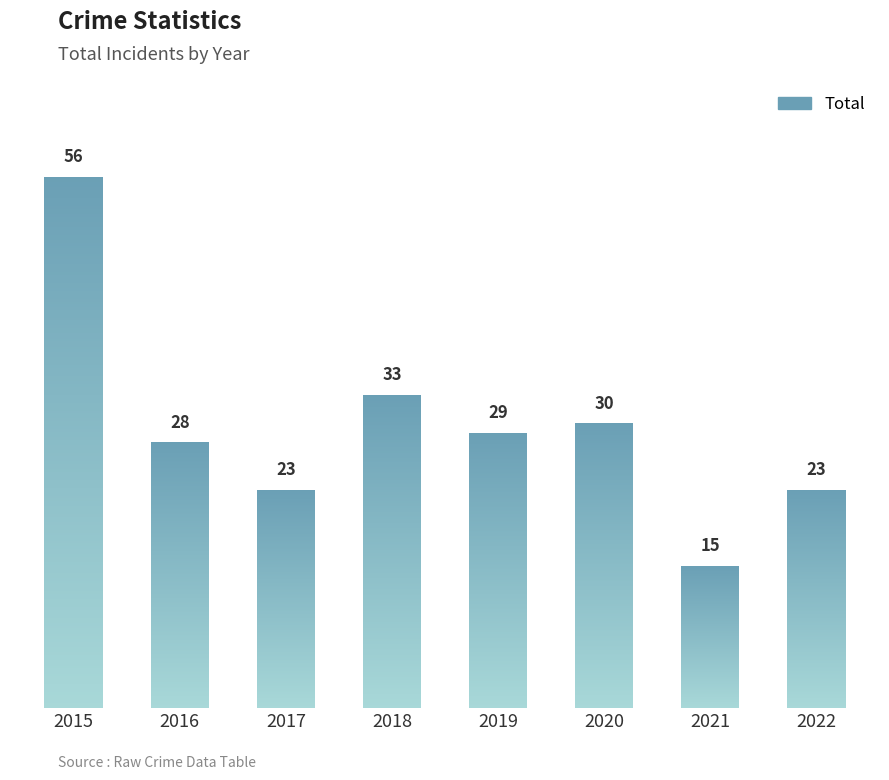

The chart shows a value of 48 at 2016. True or false?

False